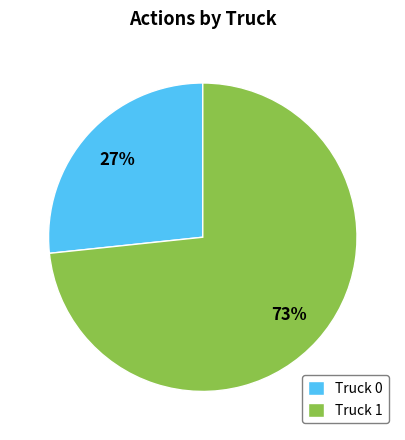

Which category accounts for the majority?

Truck 1